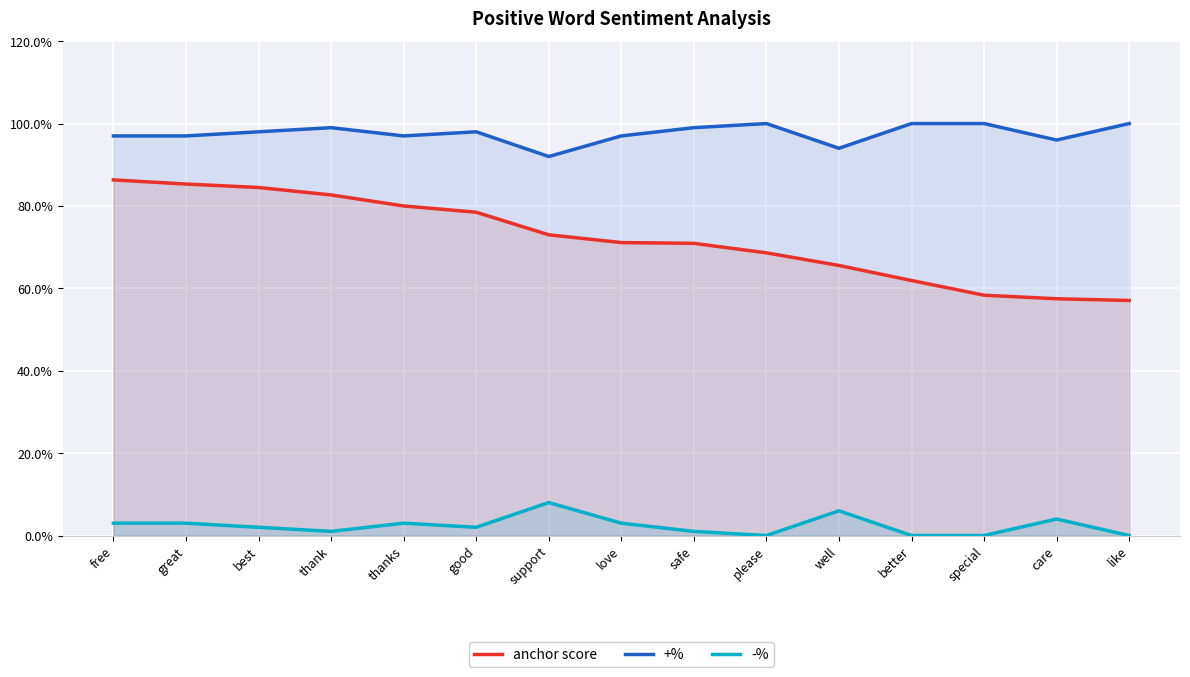

Which label corresponds to the largest value in the chart?

please